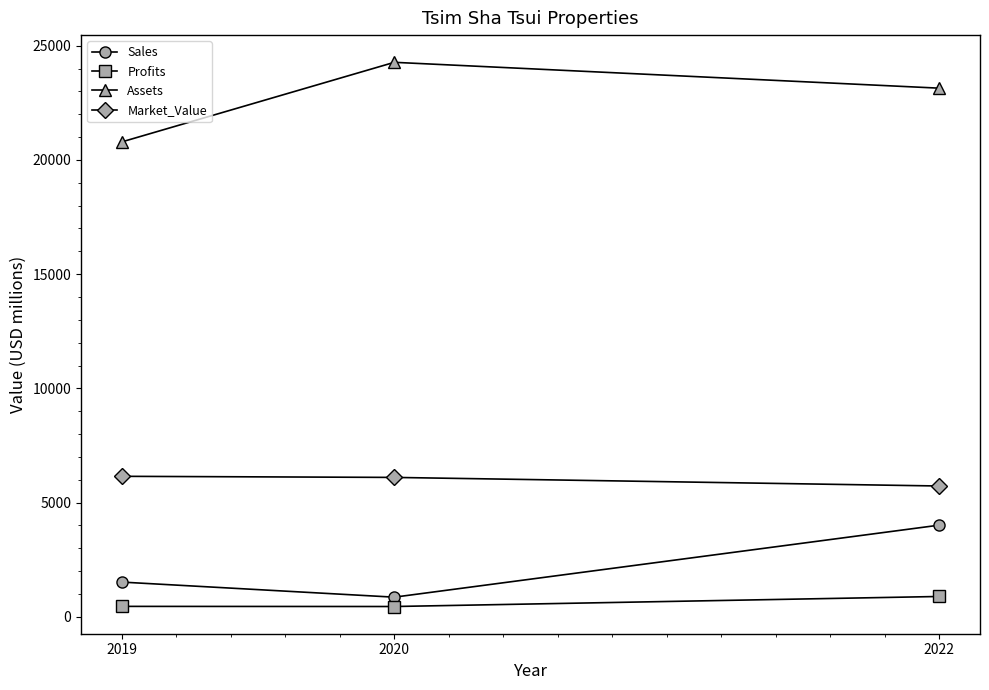

What are all the series names shown in the legend?

Sales, Profits, Assets, Market_Value